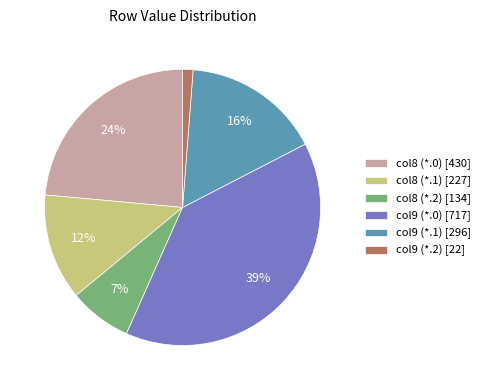

Between col9 (*.2) [22] and col9 (*.0) [717], which is larger?

col9 (*.0) [717]